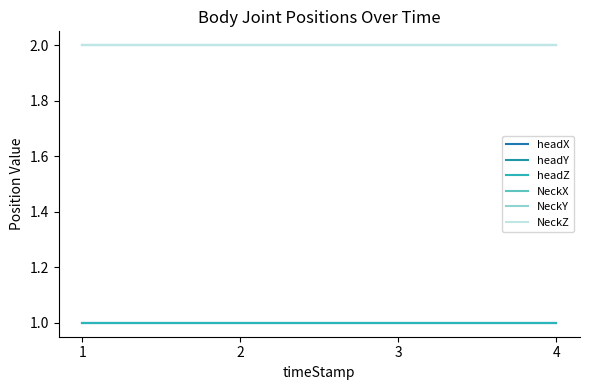

Rank the categories by headY value from highest to lowest.

1, 2, 3, 4